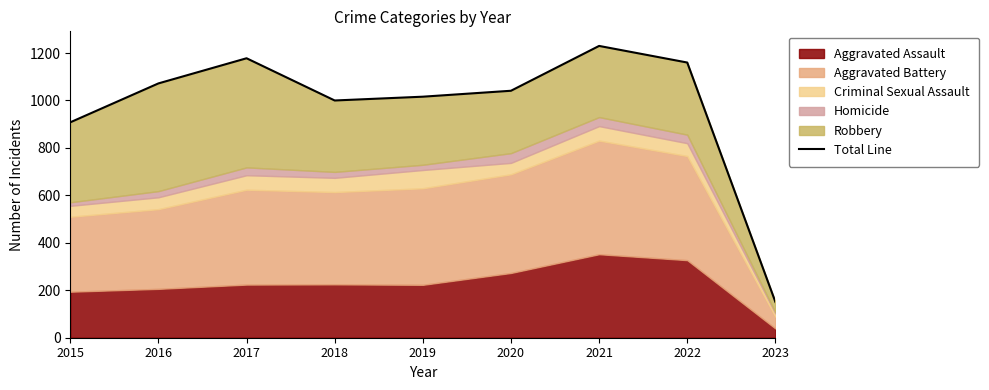

Between 2018 and 2017, which is larger?

2017